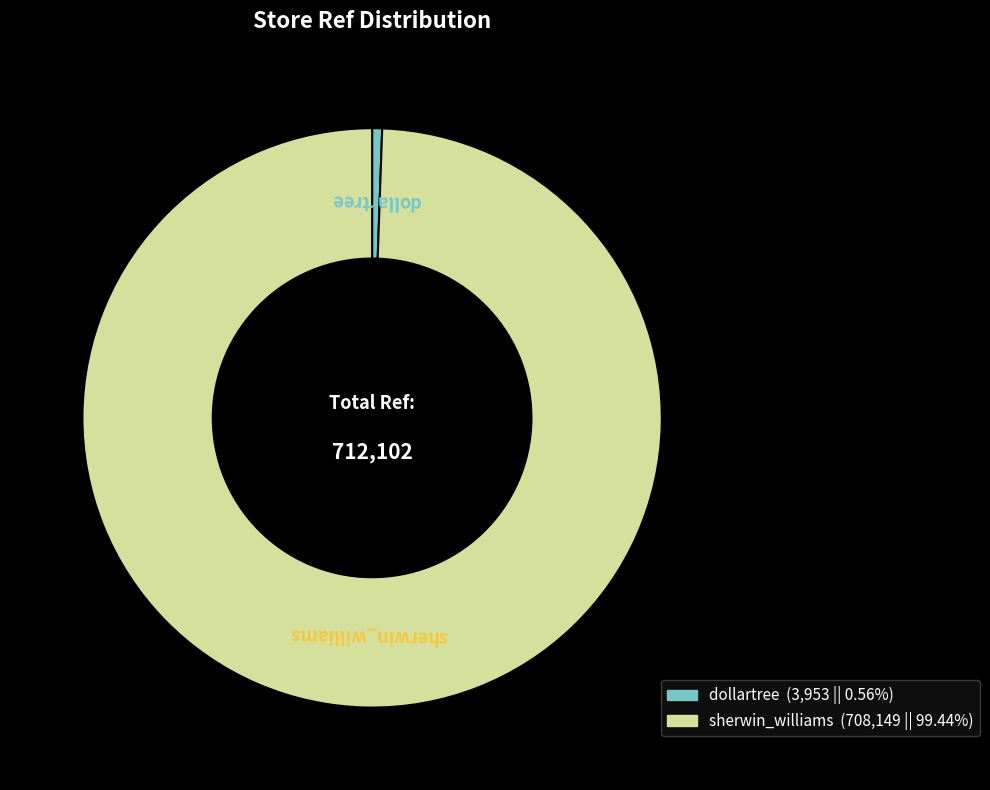

Combined, do sherwin_williams and dollartree account for over 50%?

Yes